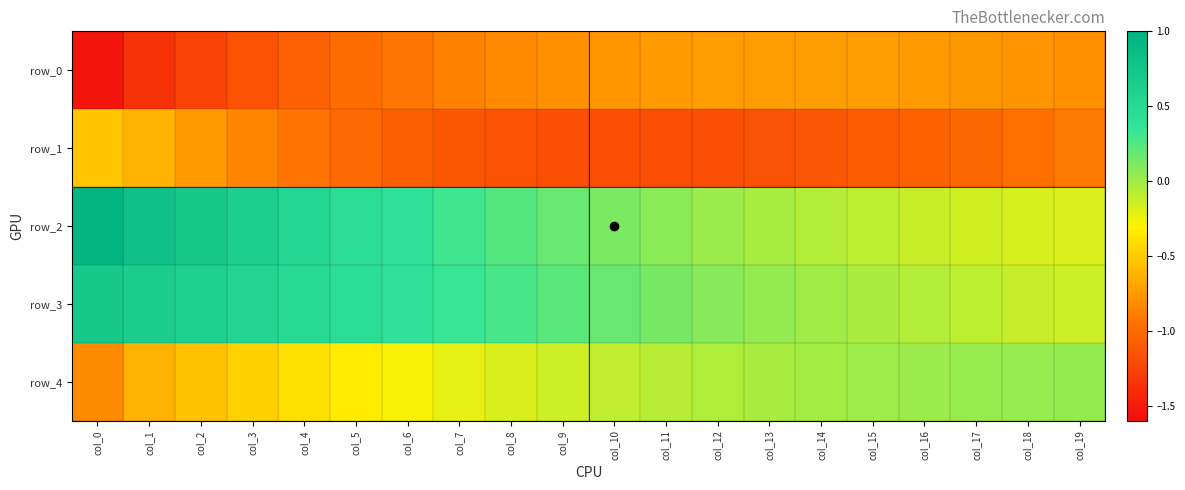

What is the difference between the highest and lowest values at col_17?

1.0